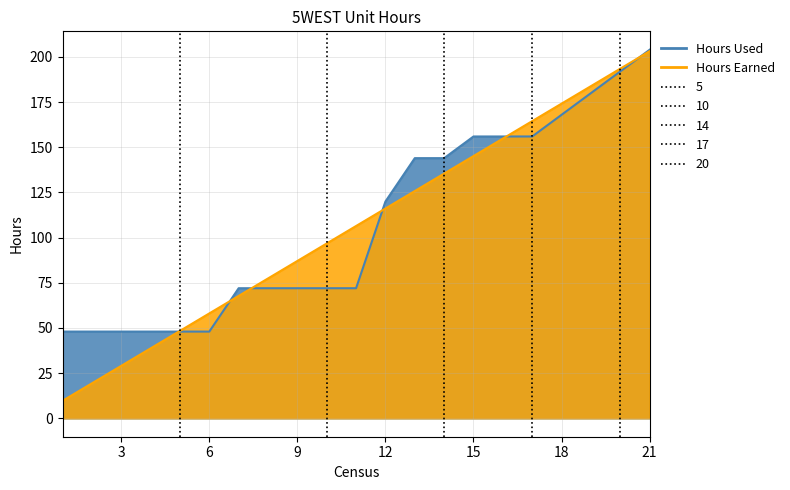

At which label is Hours Earned closest to 106?

11